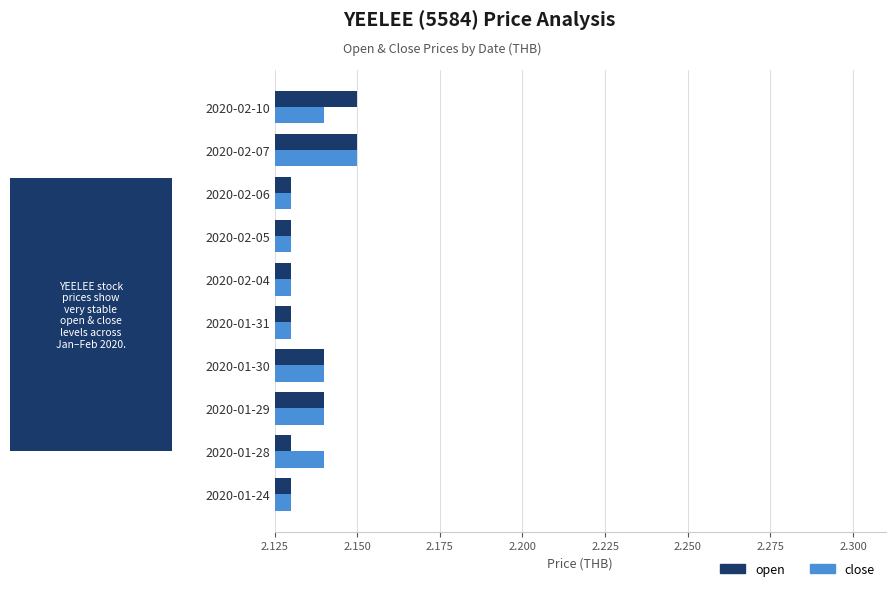

What are all the series names shown in the legend?

open, close